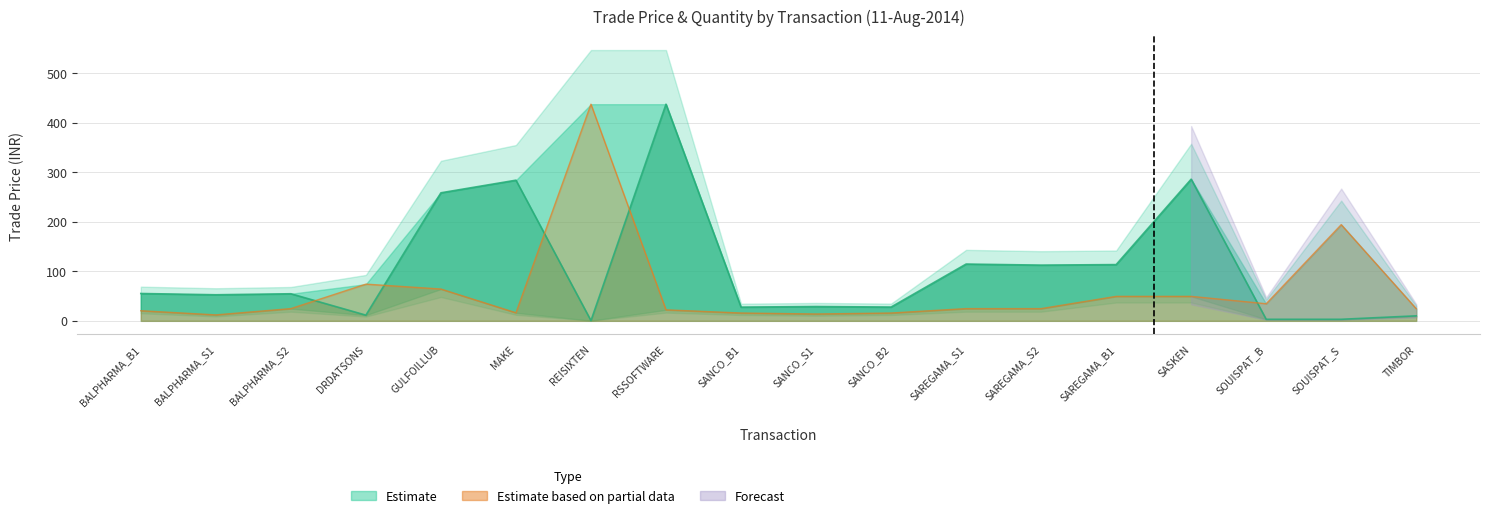

At which category does the chart reach its peak across all series?

RSSOFTWARE